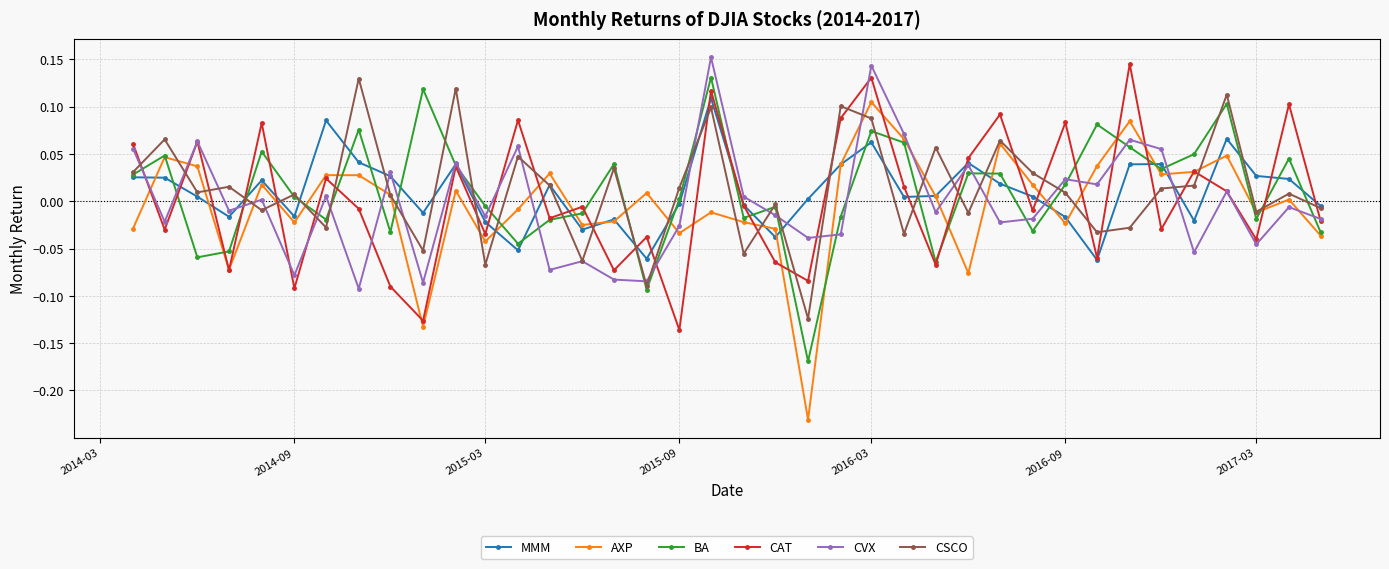

True or false: CVX has more than 0 points higher than both neighbors.

True